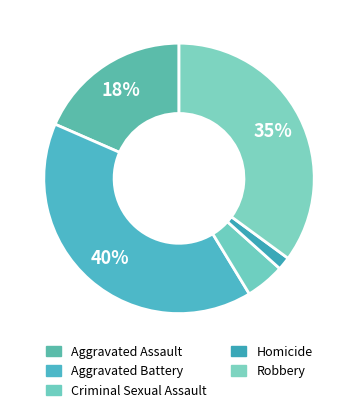

Which category has the smallest portion of the pie?

Homicide